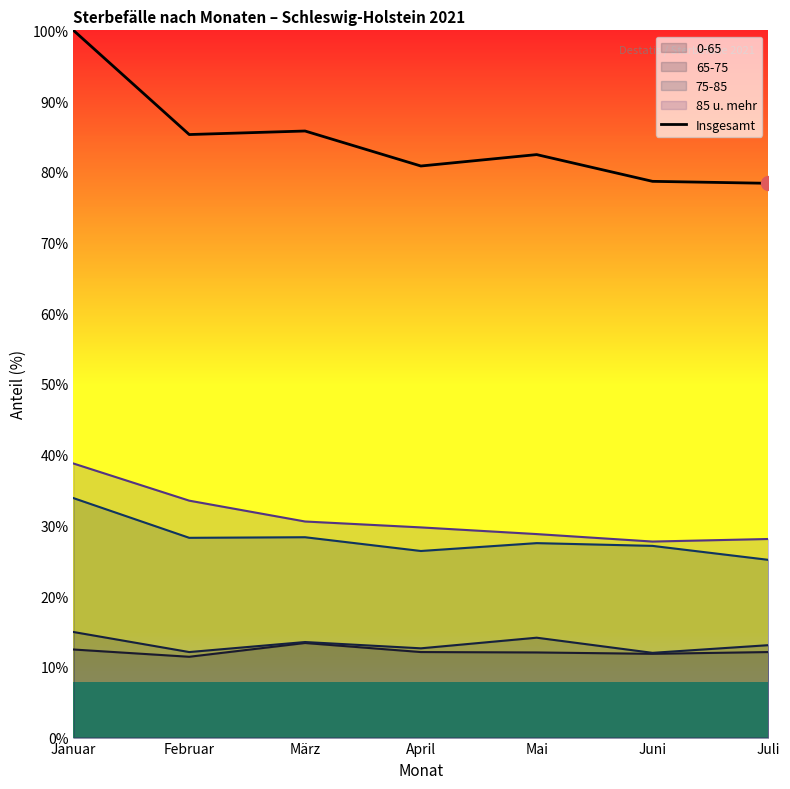

What is the difference between the second highest and second lowest values?

7.1